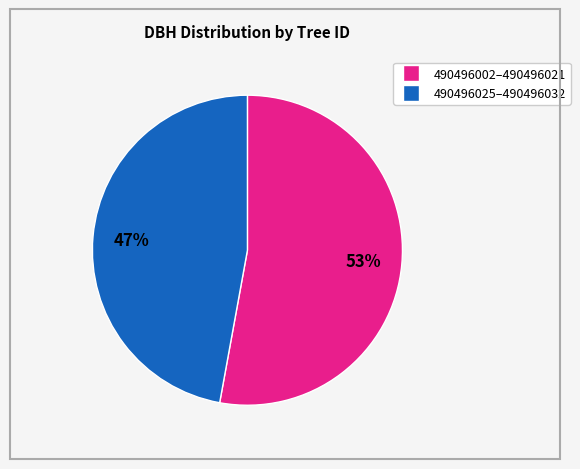

Is there a majority slice in this chart?

Yes